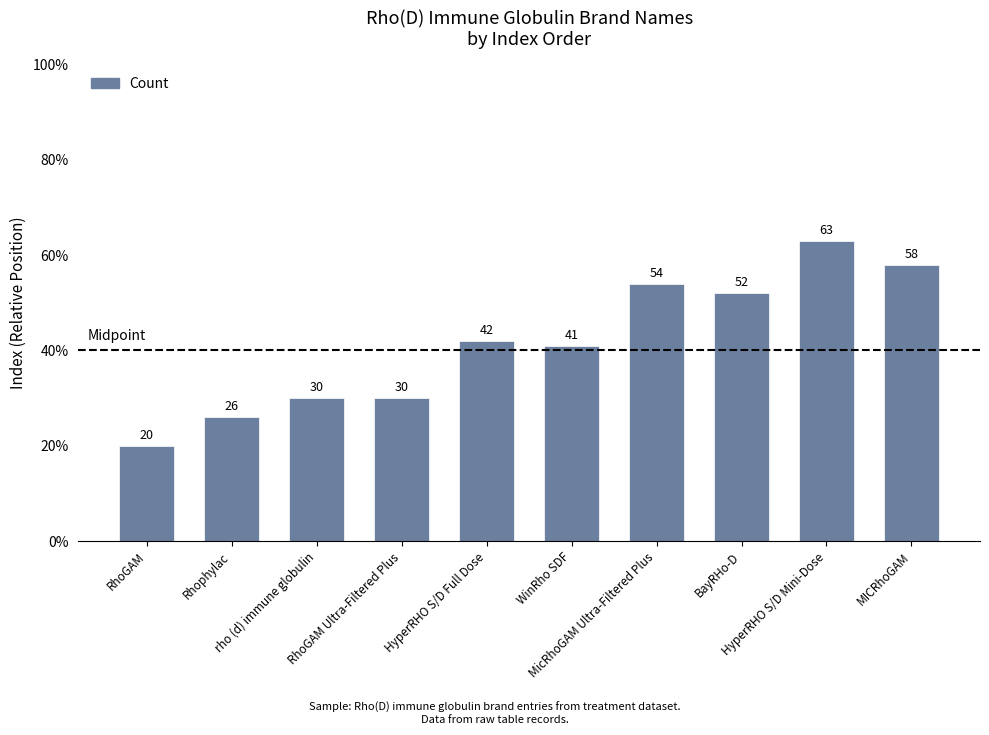

Reading left to right, extract all data points from this chart.

20	26	30	30	42	41	54	52	63	58